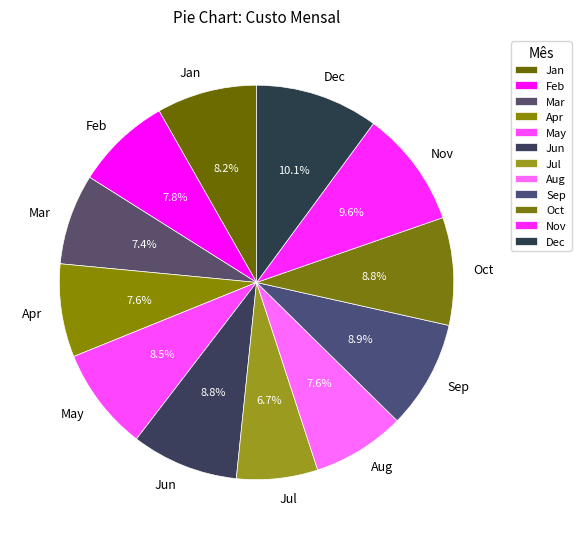

Does Jun account for over 50% of the chart?

No